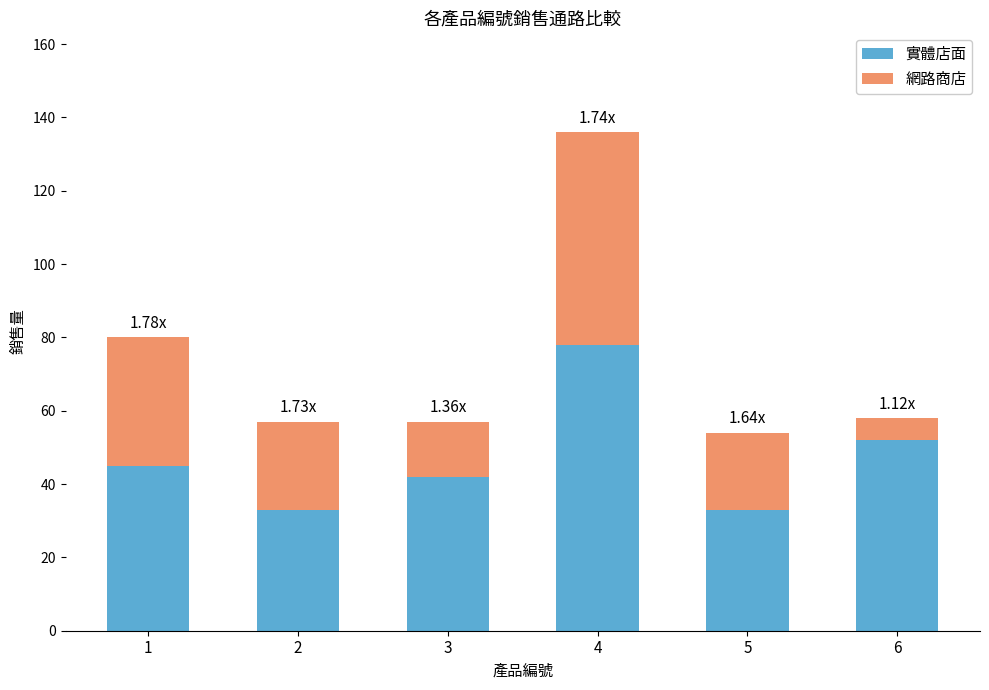

What is the value of the 實體店面 bar at the 1st from the left?

45